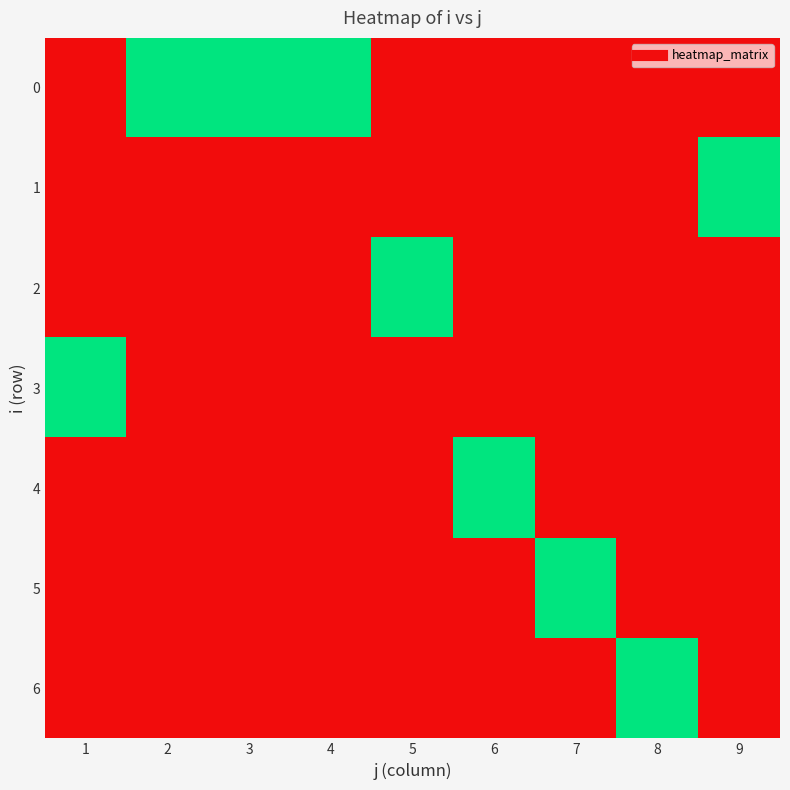

At which category is the sum across all series the highest?

1